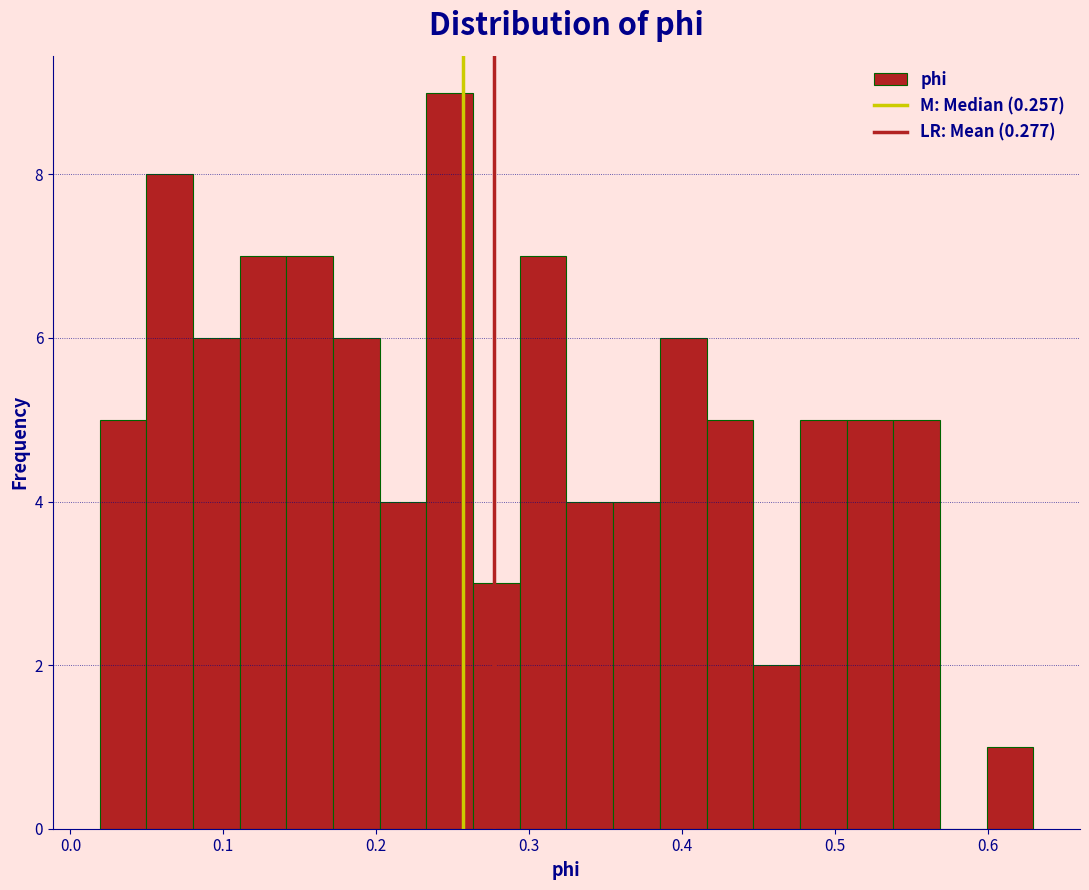

Read against the x-axis, roughly where is the centre of the tallest bar?

0.25